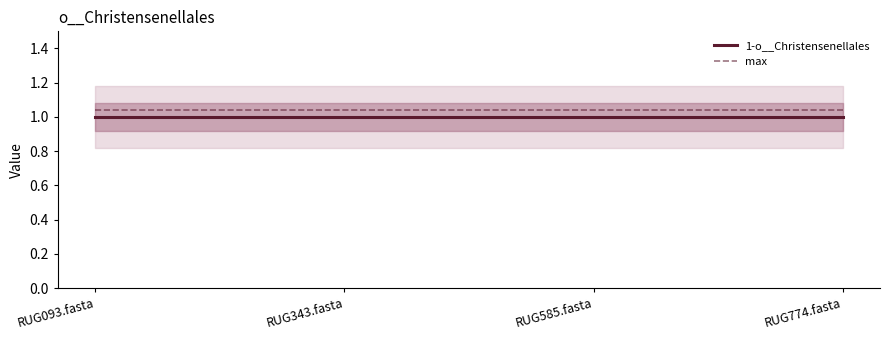

List the labels in order of max value, largest first.

RUG093.fasta, RUG343.fasta, RUG585.fasta, RUG774.fasta